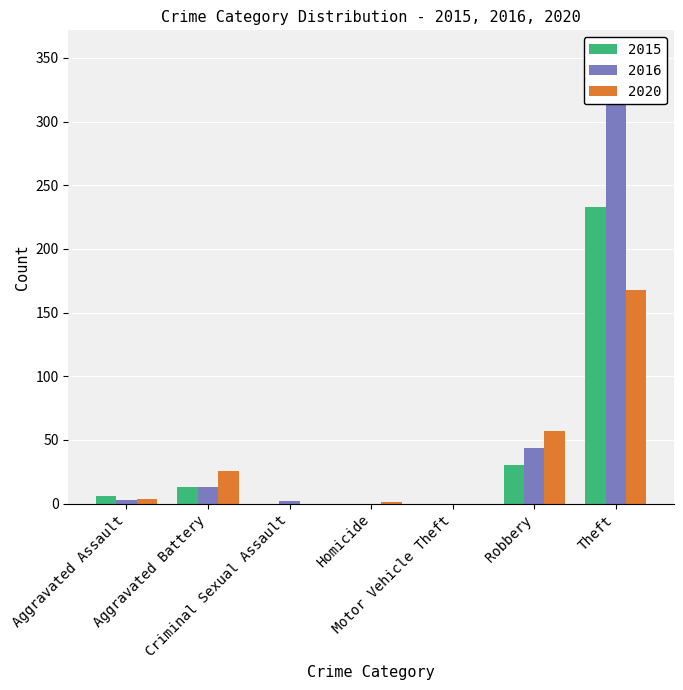

Does the chart contain any negative values?

No